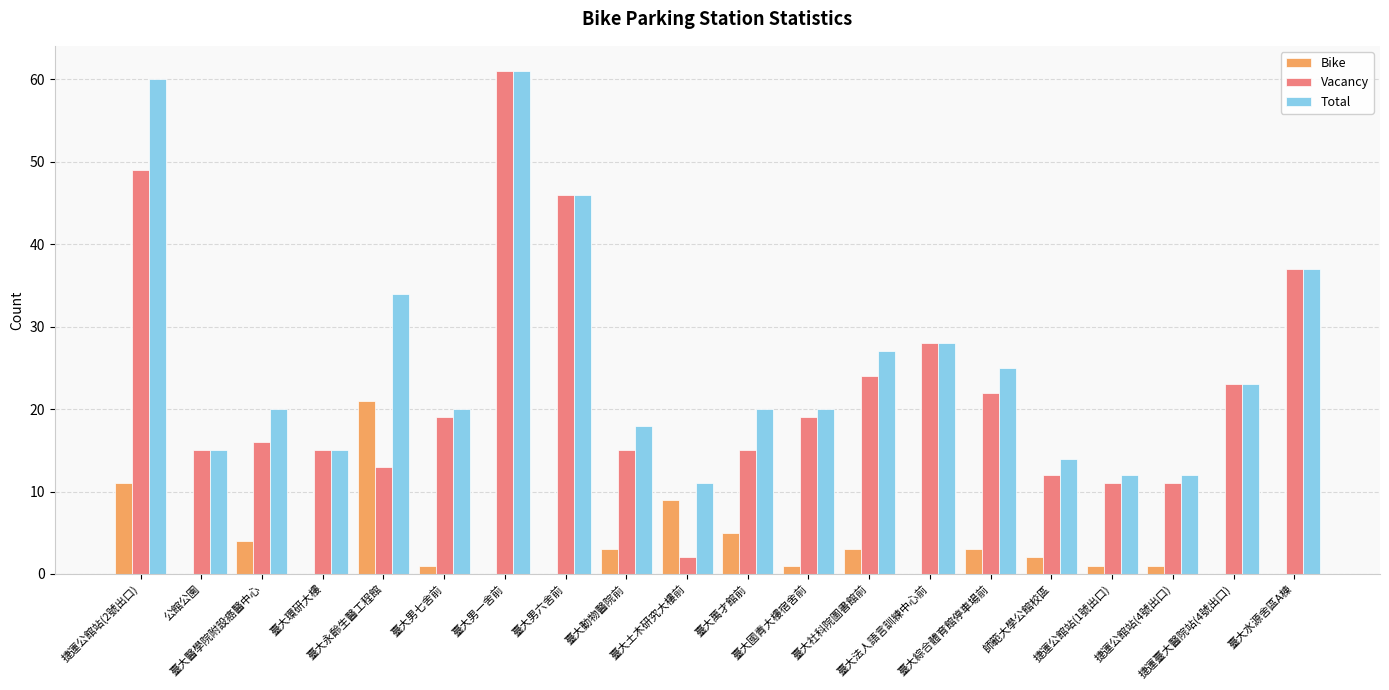

What is the greatest value displayed?

61